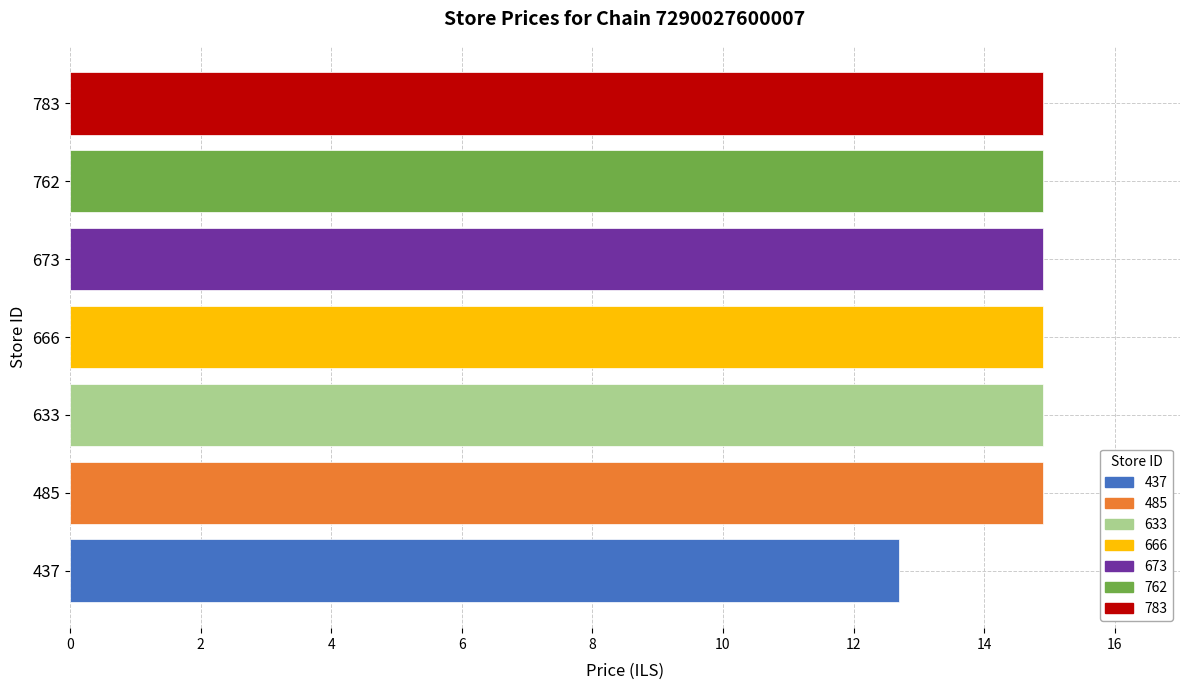

At which label is the value closest to 13?

437